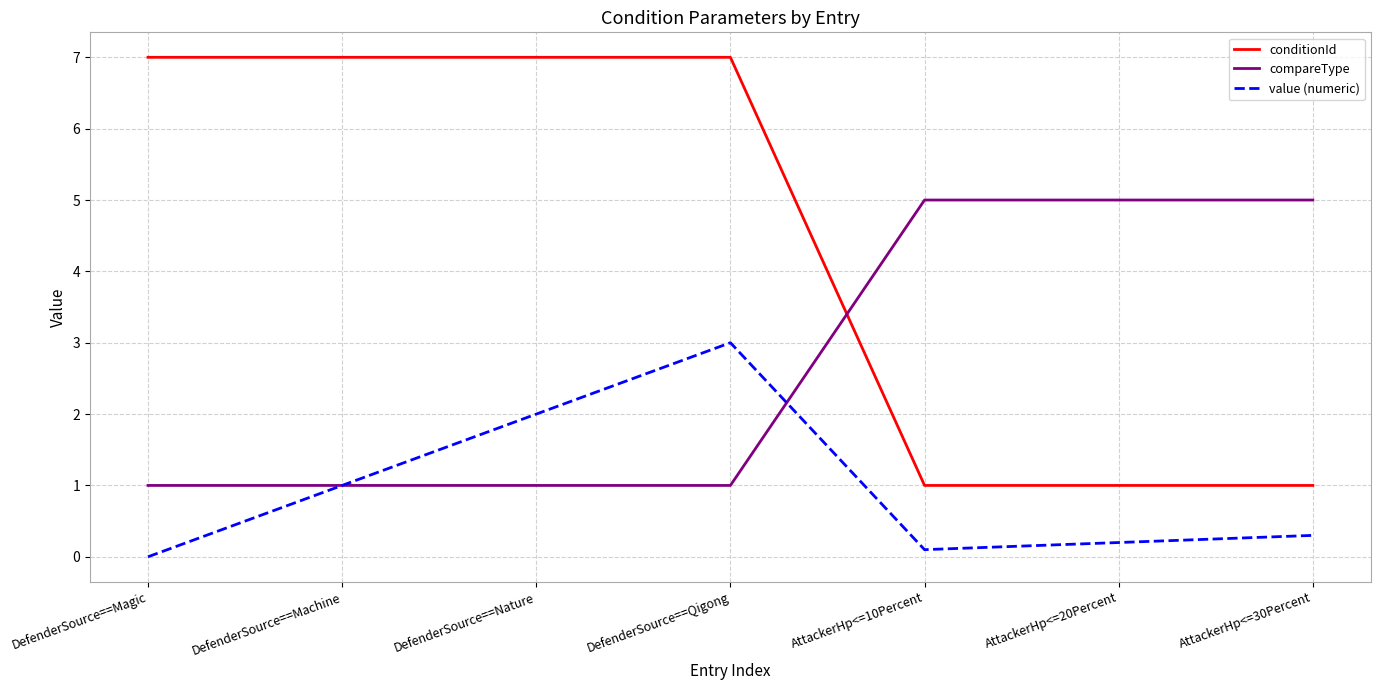

Which series has the largest total across all categories?

conditionId